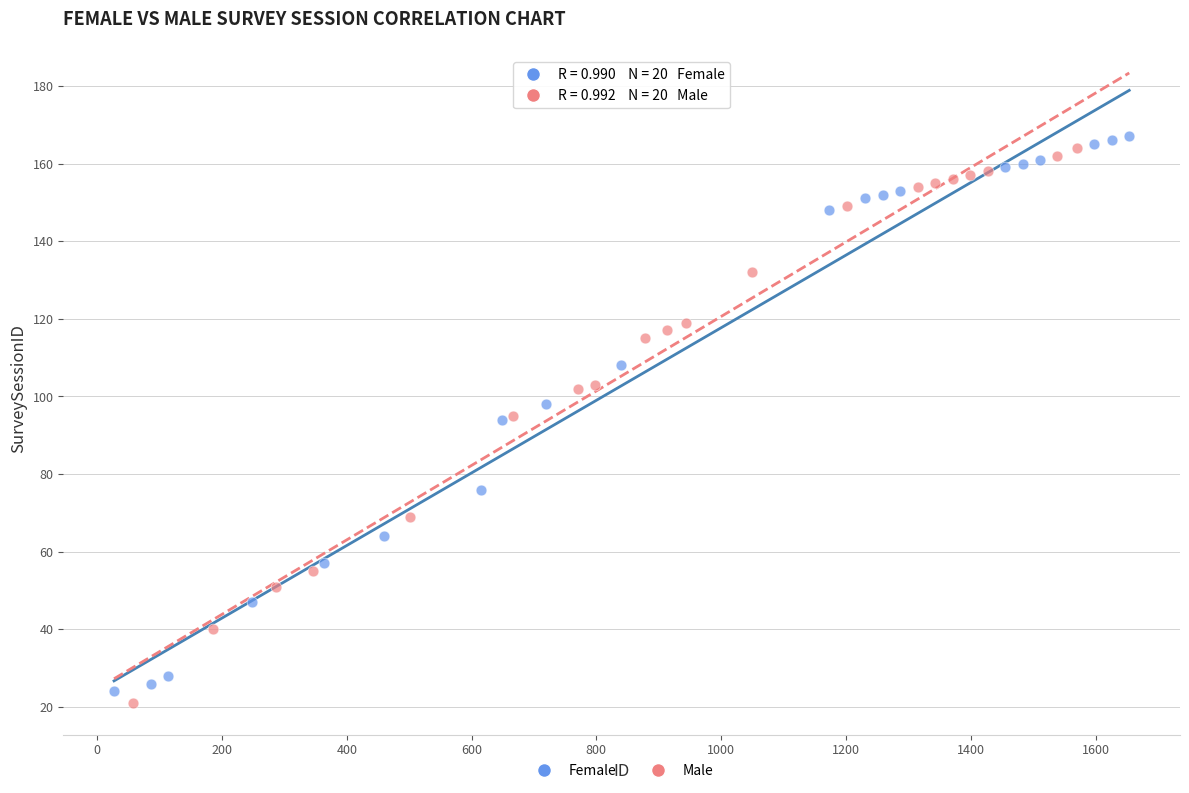

What are all the series names shown in the legend?

Female, Male